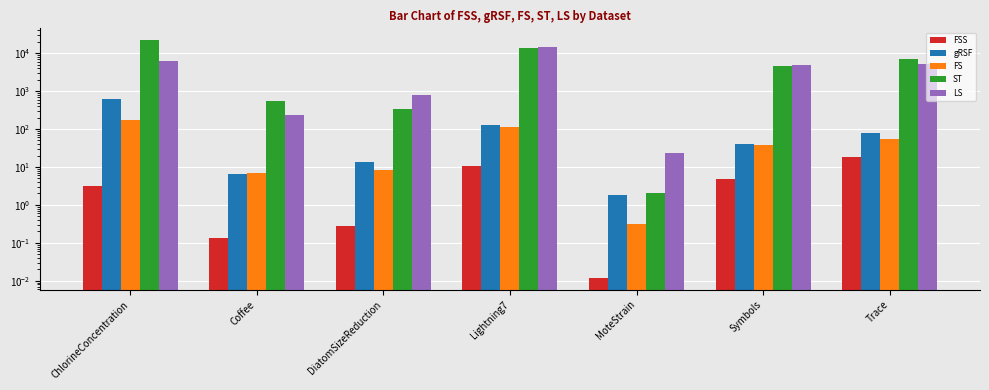

True or false: ST has a value of 5984.5 at Symbols.

False